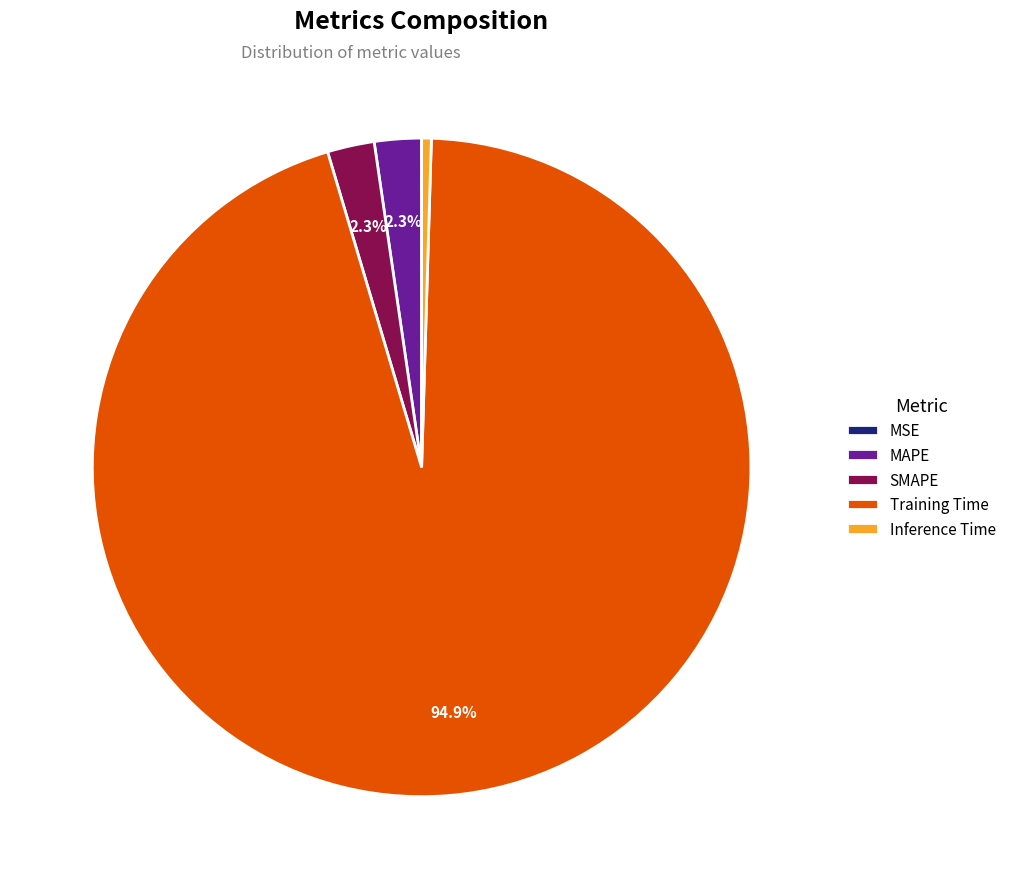

How much of the chart is everything except Training Time?

5.1%